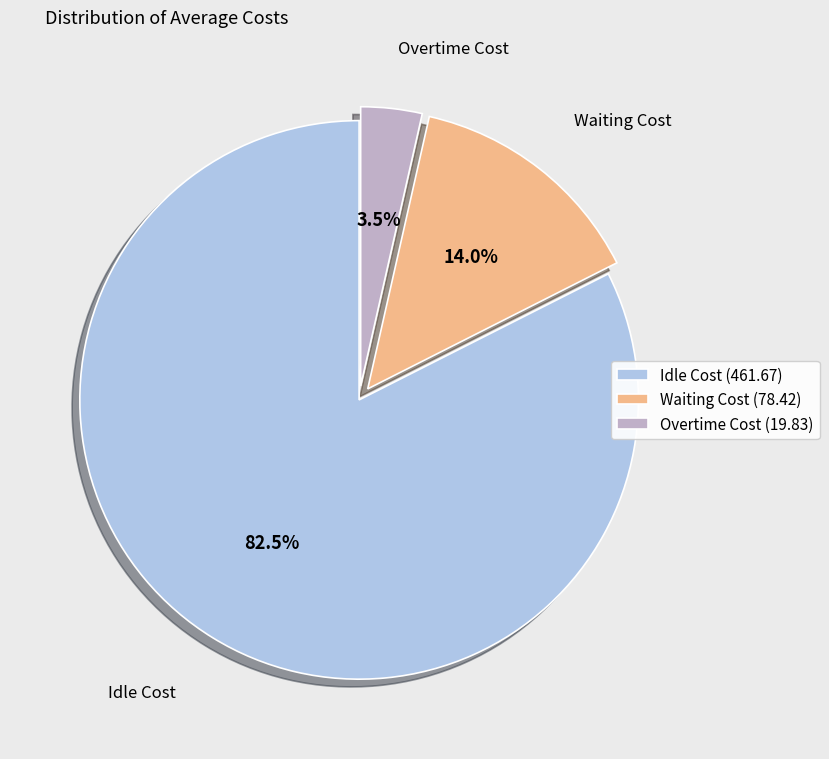

Rank the categories by value from highest to lowest.

Idle Cost (461.67), Waiting Cost (78.42), Overtime Cost (19.83)